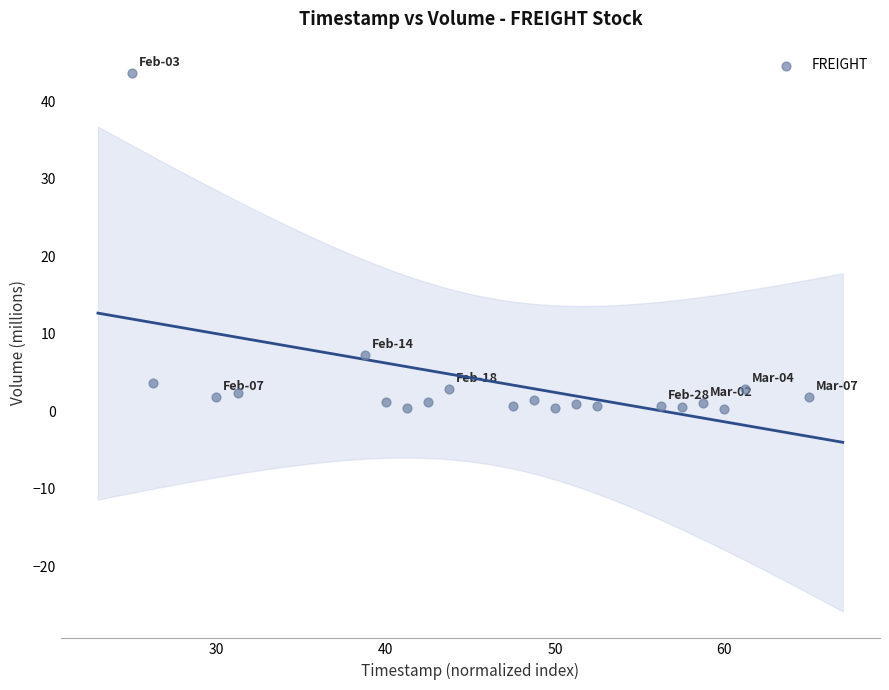

What Y value in the scatter plot is closest to 21?

7.3